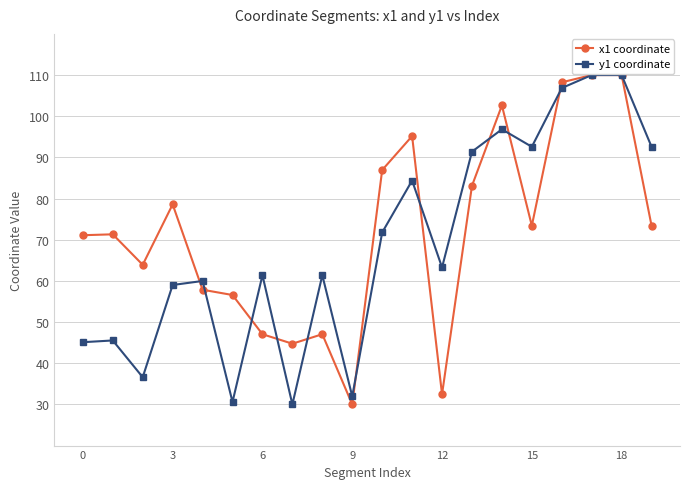

What is the smallest value displayed?

30.0